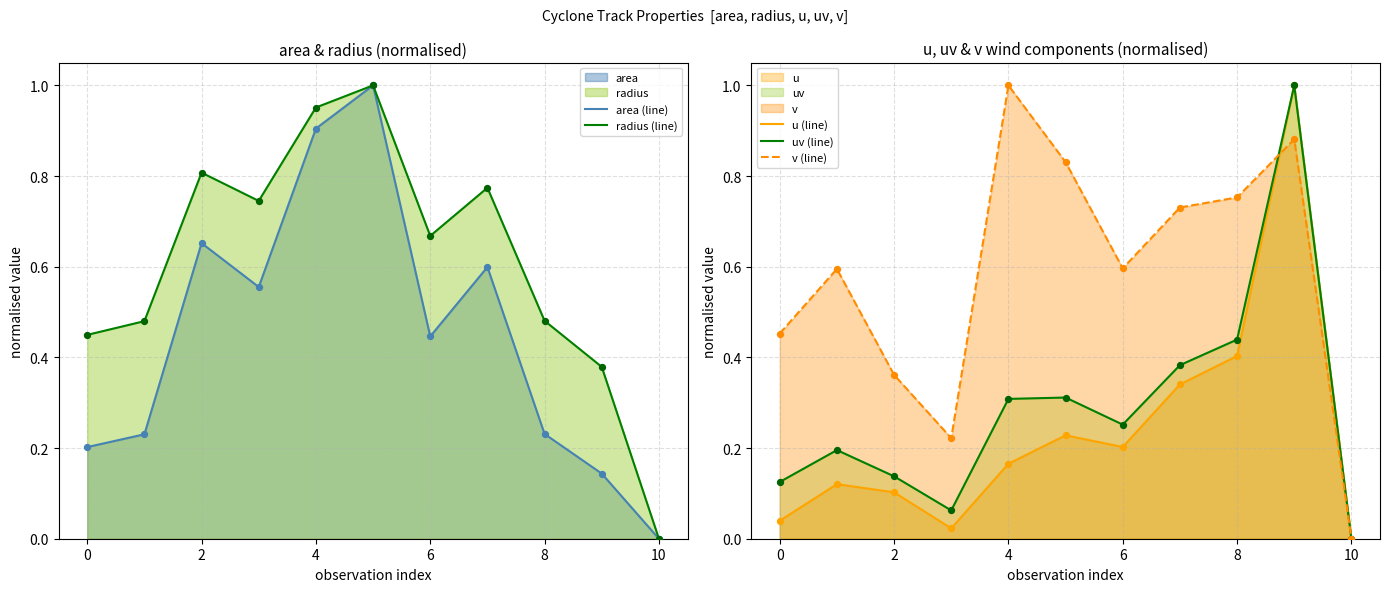

At how many categories does at least one series exceed 0?

10